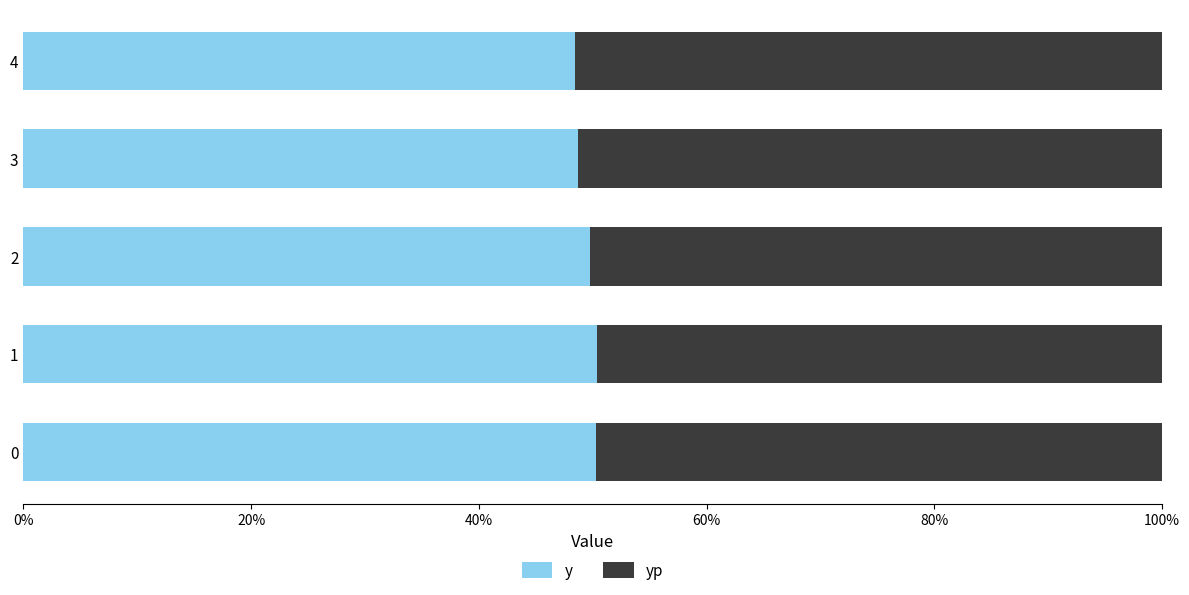

What are all the series names shown in the legend?

y, yp